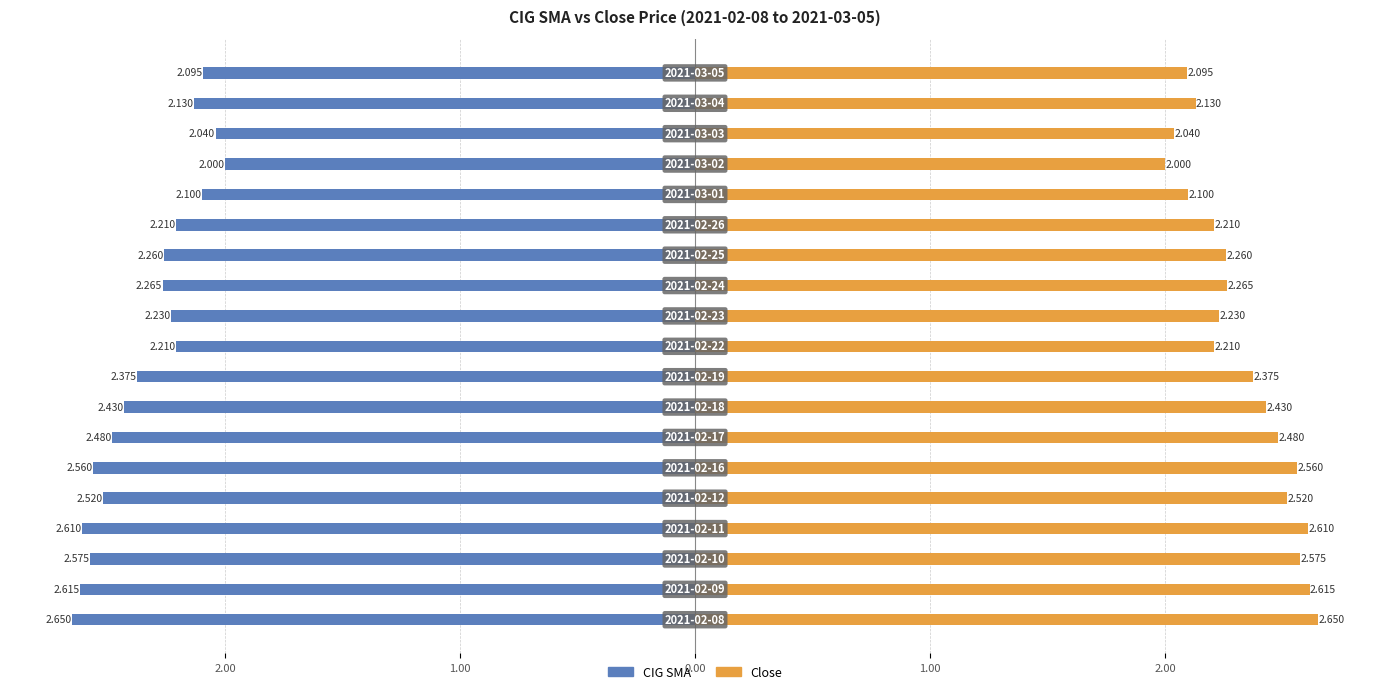

Is it true that Close equals 1.0 at 18?

False